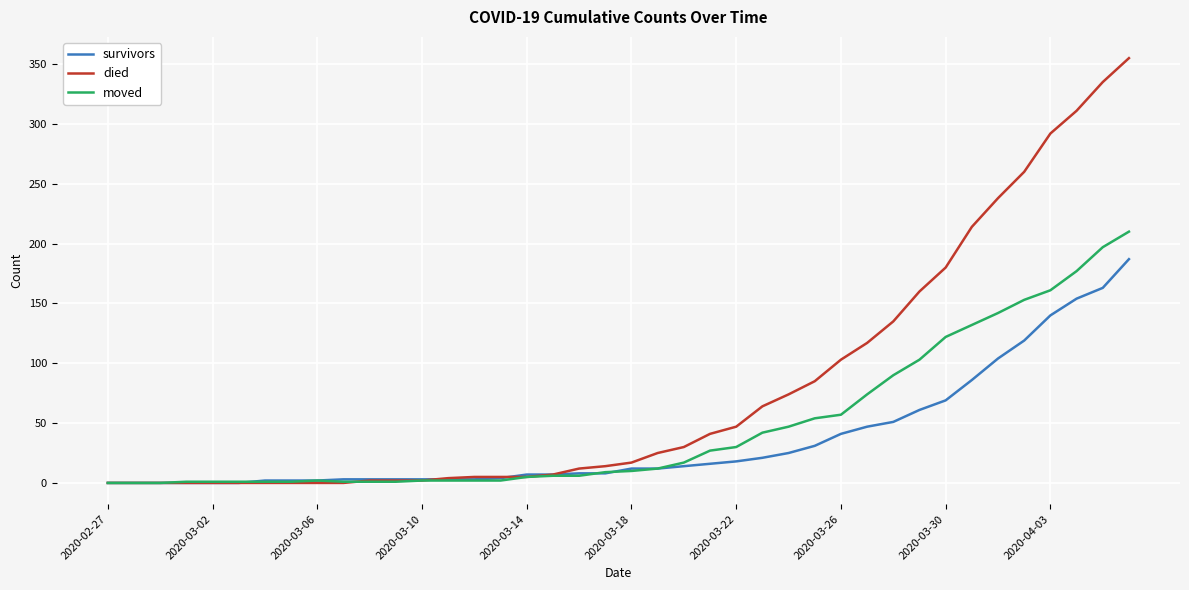

Which series has the widest spread of values?

died